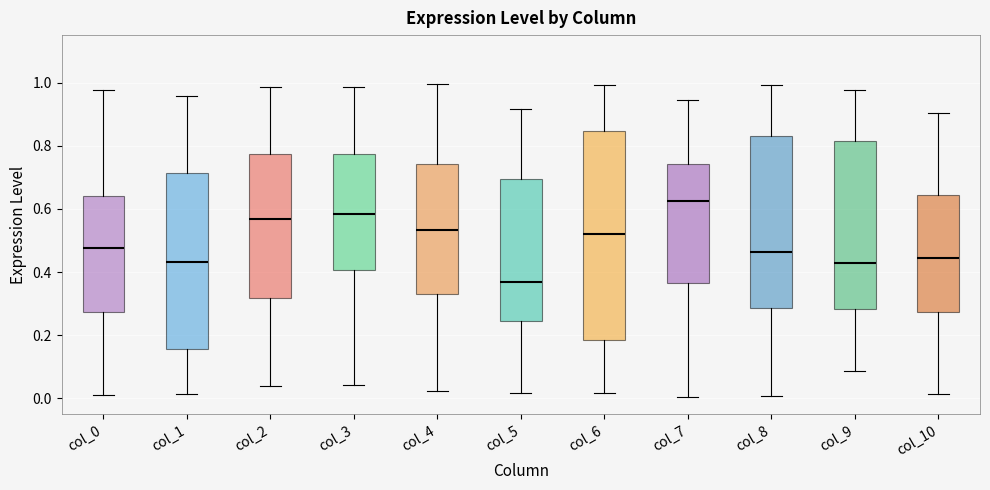

Reading left to right, transcribe this box plot: for each box, give where its median line is, the range the box spans, and where its two whiskers end, as read against the y-axis. The values are not printed on the chart, so give them approximately, as read against the axis.

col_0: median 0.48, box 0.28 to 0.64, whiskers 0.02 to 0.98
col_1: median 0.44, box 0.16 to 0.72, whiskers 0.02 to 0.96
col_2: median 0.56, box 0.32 to 0.78, whiskers 0.04 to 0.98
col_3: median 0.58, box 0.40 to 0.78, whiskers 0.04 to 0.98
col_4: median 0.54, box 0.32 to 0.74, whiskers 0.02 to 1.00
col_5: median 0.36, box 0.24 to 0.70, whiskers 0.02 to 0.92
col_6: median 0.52, box 0.18 to 0.84, whiskers 0.02 to 1.00
col_7: median 0.62, box 0.36 to 0.74, whiskers 0.00 to 0.94
col_8: median 0.46, box 0.28 to 0.82, whiskers 0.00 to 1.00
col_9: median 0.42, box 0.28 to 0.82, whiskers 0.08 to 0.98
col_10: median 0.44, box 0.28 to 0.64, whiskers 0.02 to 0.90